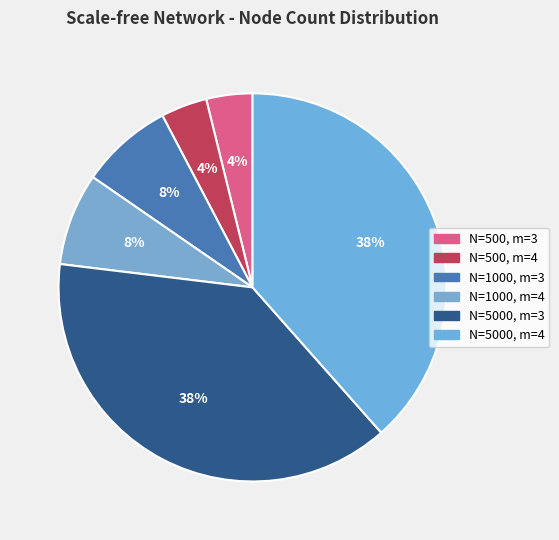

Which slice is the smallest?

N=500, m=3